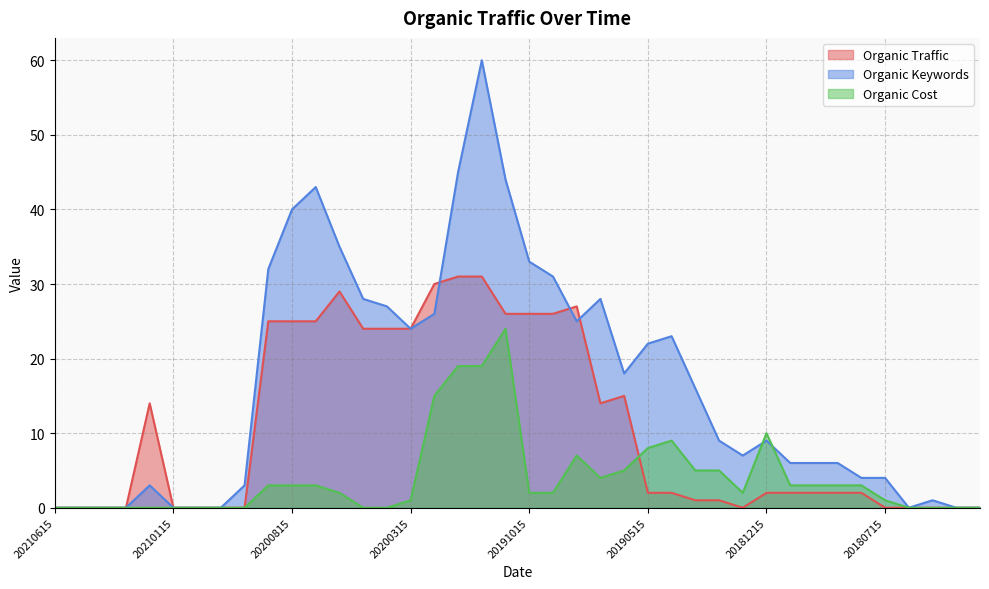

What is the value of the Organic Cost point at the 32nd from the left?

3